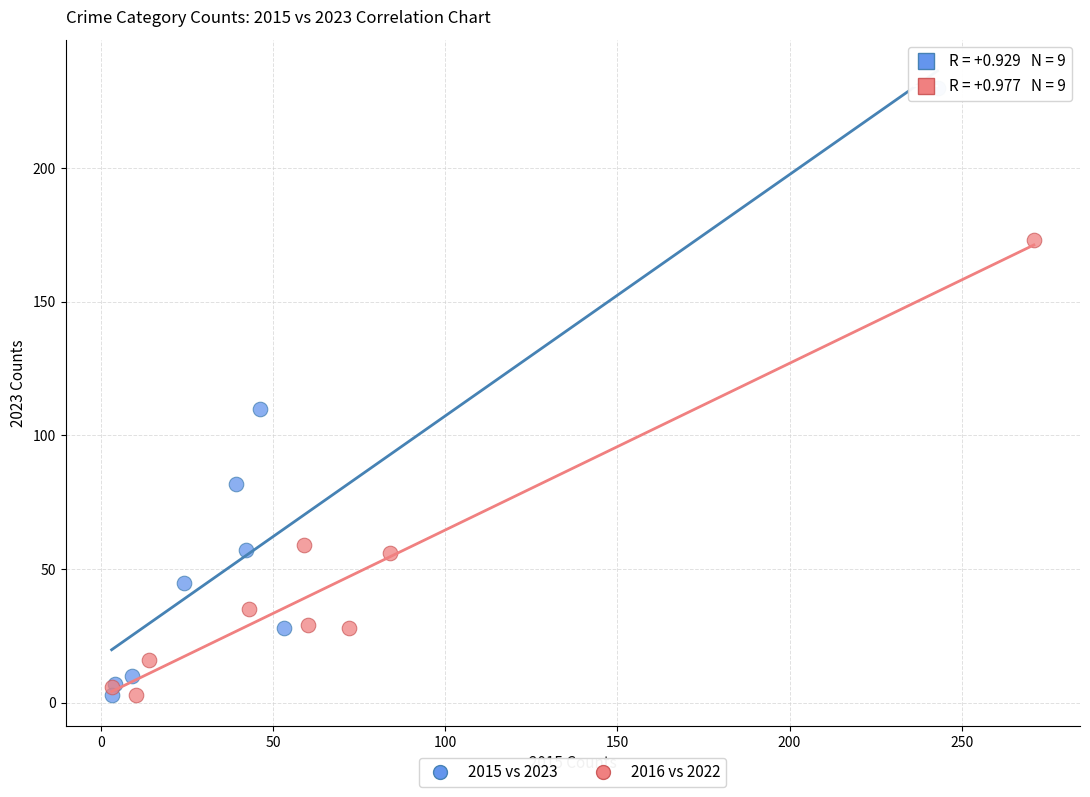

Which series has the largest Y range (max minus min)?

2015 vs 2023